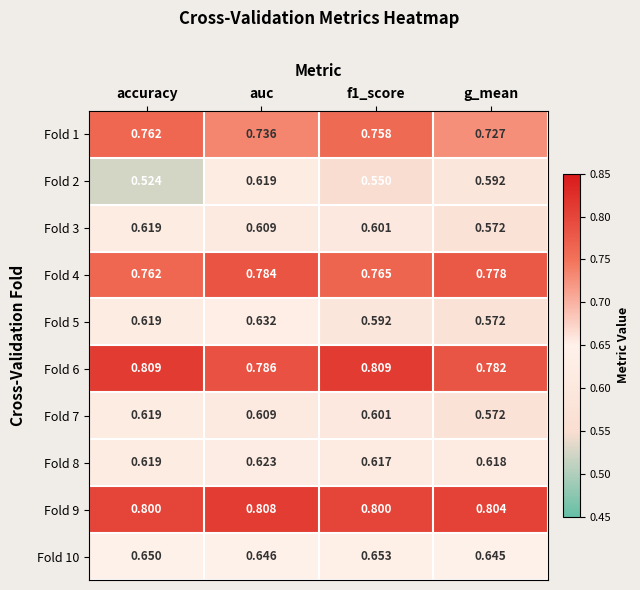

At which category does the chart reach its minimum across all series?

accuracy